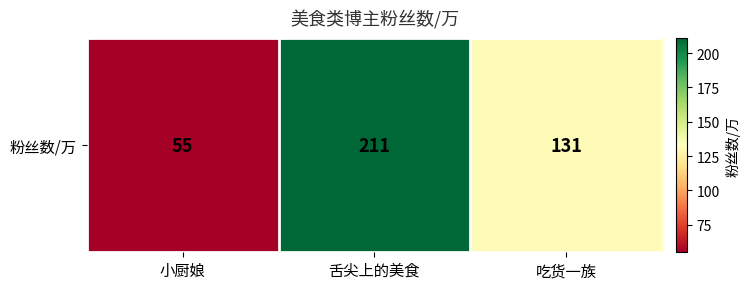

The chart shows a value of 86 at 小厨娘. True or false?

False